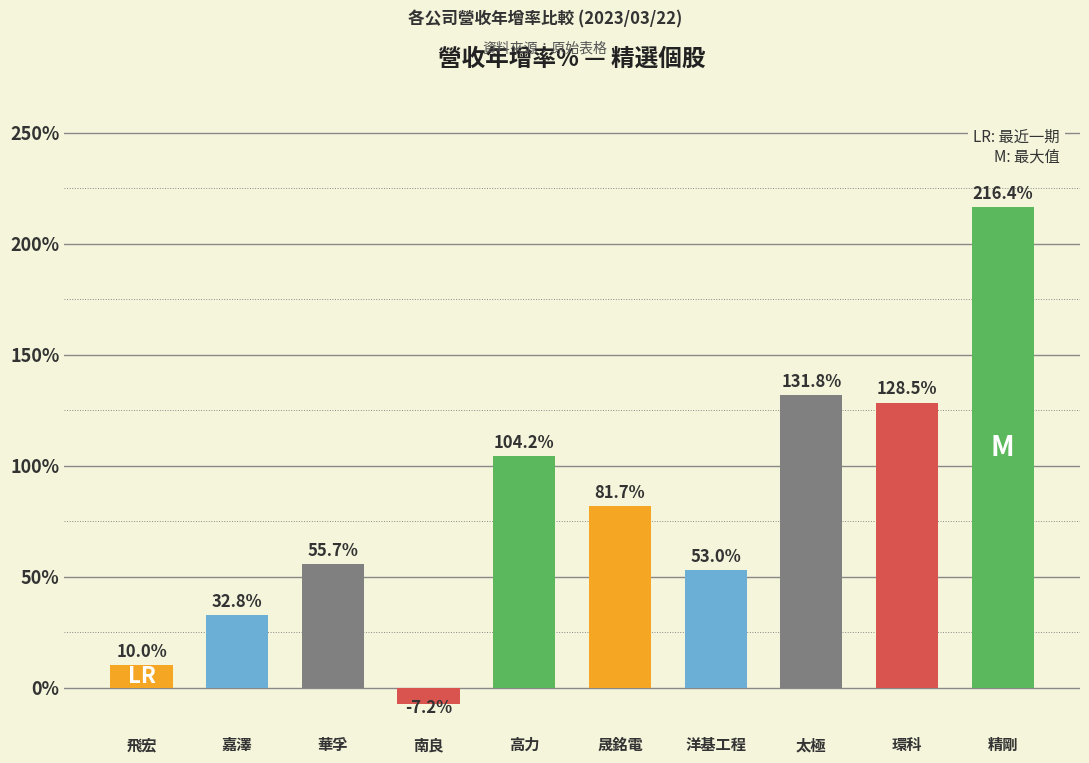

List the labels in order of value, smallest first.

南良, 飛宏, 嘉澤, 洋基工程, 華孚, 晟銘電, 高力, 環科, 太極, 精剛